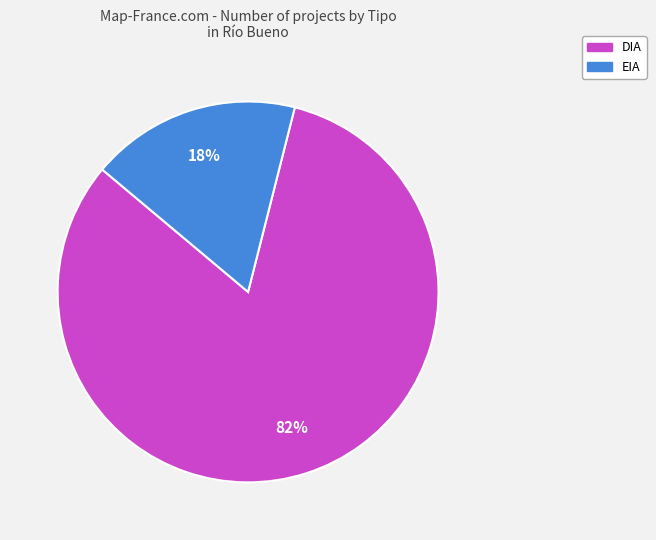

How many segments does this pie chart have?

2